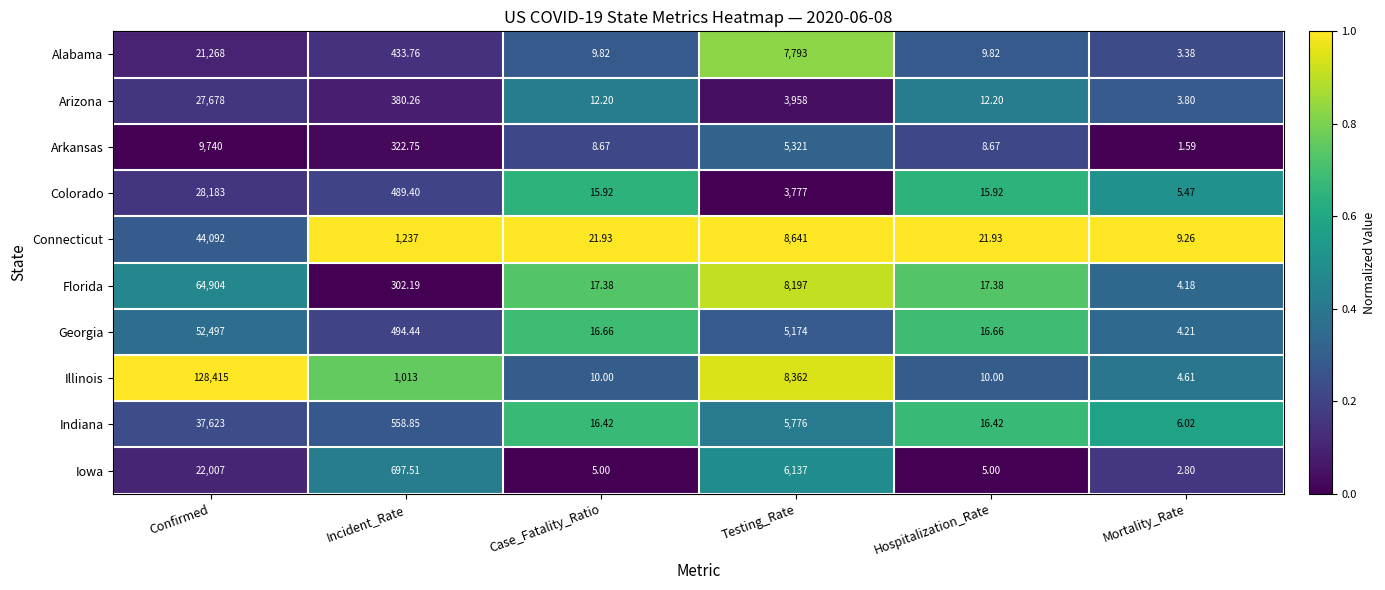

Which label corresponds to the smallest value in the chart?

Mortality_Rate